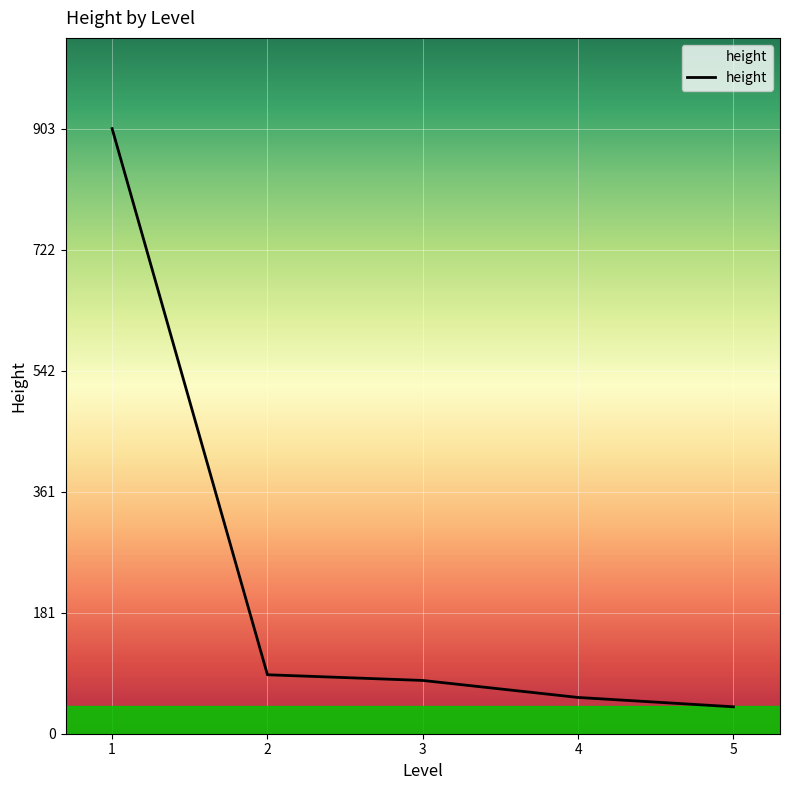

What is the maximum value shown in the chart?

903.0